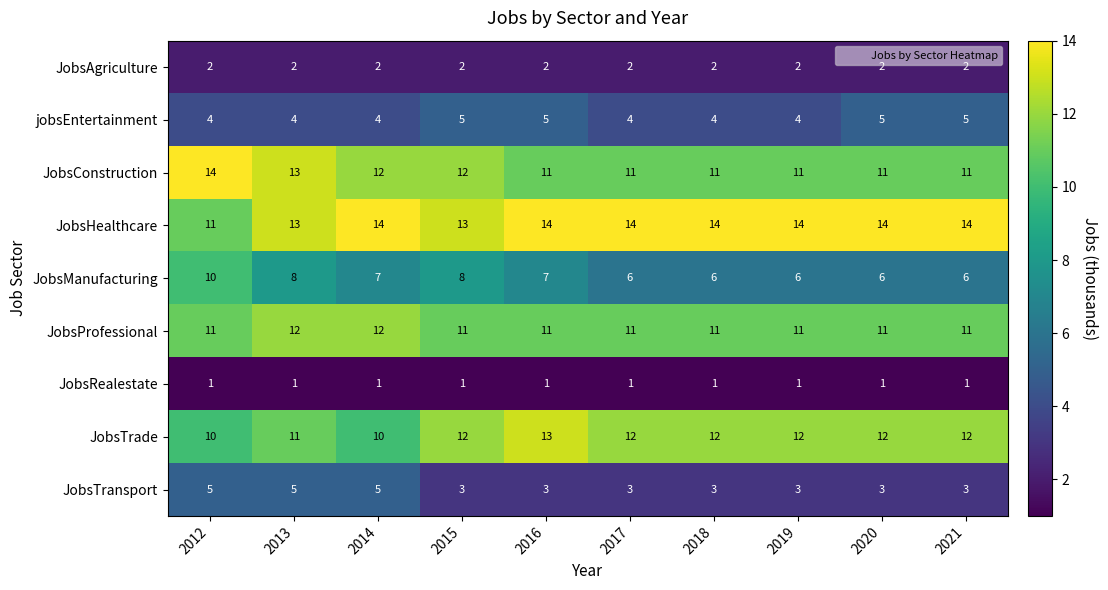

What is the sum of the JobsConstruction values at 2021 and 2014?

23